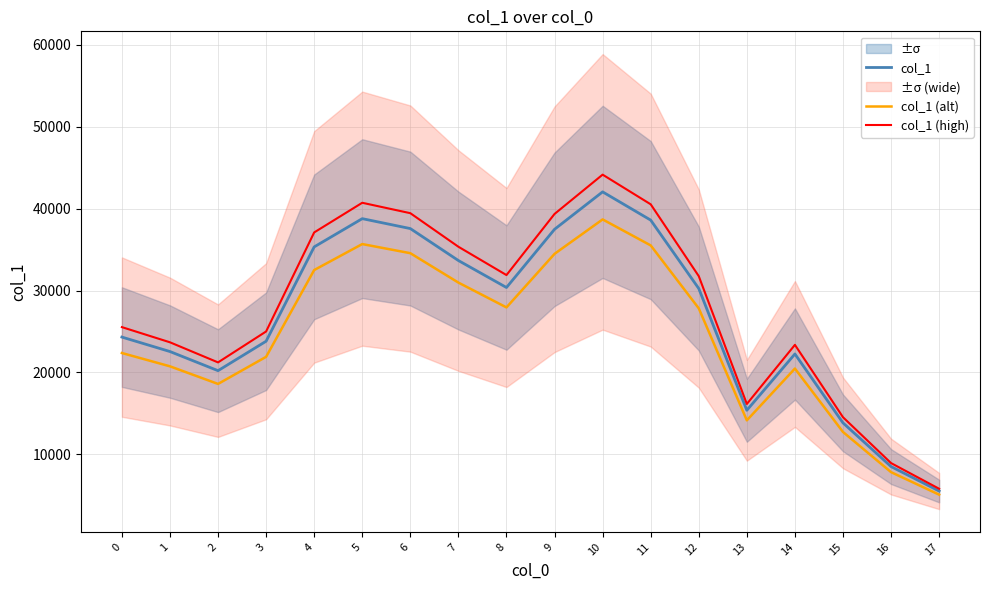

Does the chart have visible grid lines?

Yes